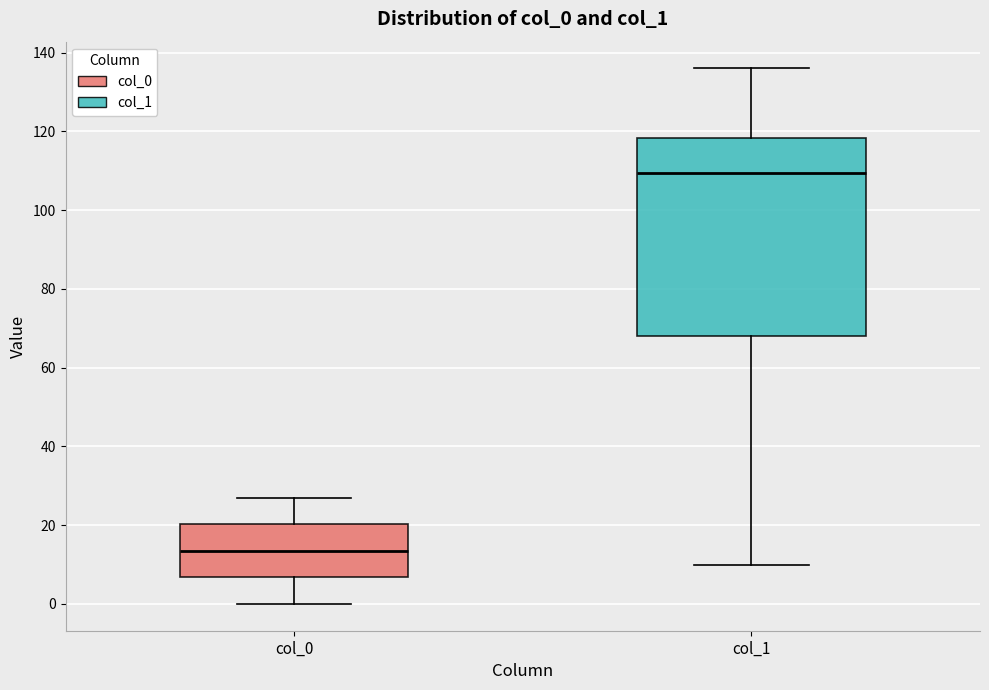

Reading left to right, read every box against the y-axis: the position of its median line, the range the box covers, and the ends of its whiskers. The values are not printed on the chart, so give them approximately, as read against the axis.

col_0: median 14, box 6 to 20, whiskers 0 to 28
col_1: median 110, box 68 to 118, whiskers 10 to 136